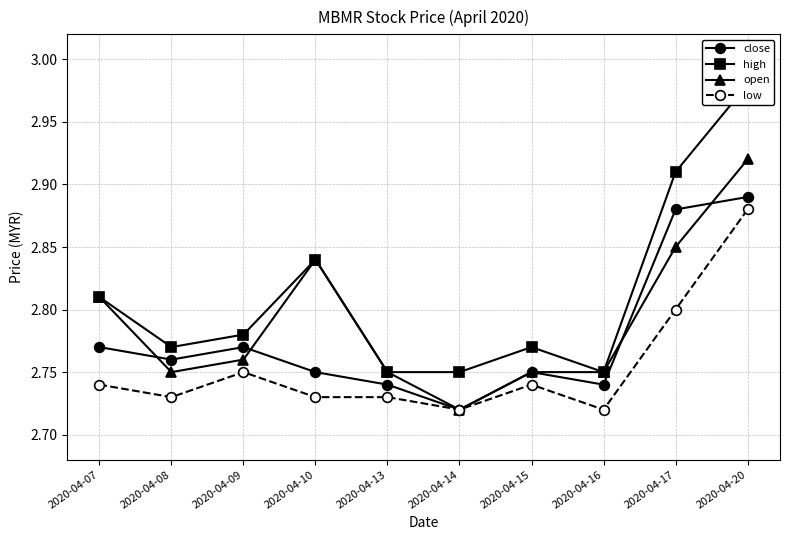

What is the difference between the high values at 2020-04-15 and 2020-04-10?

0.1